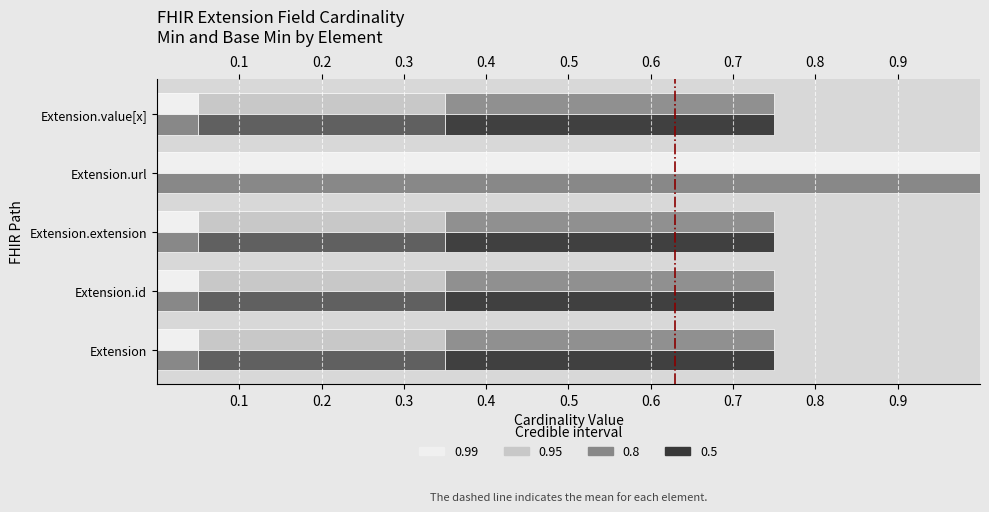

True or false: Min has a value of 0 at Extension.id.

False